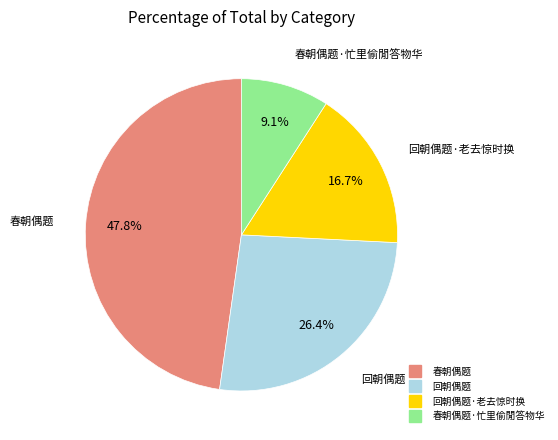

Is there a majority slice in this chart?

No